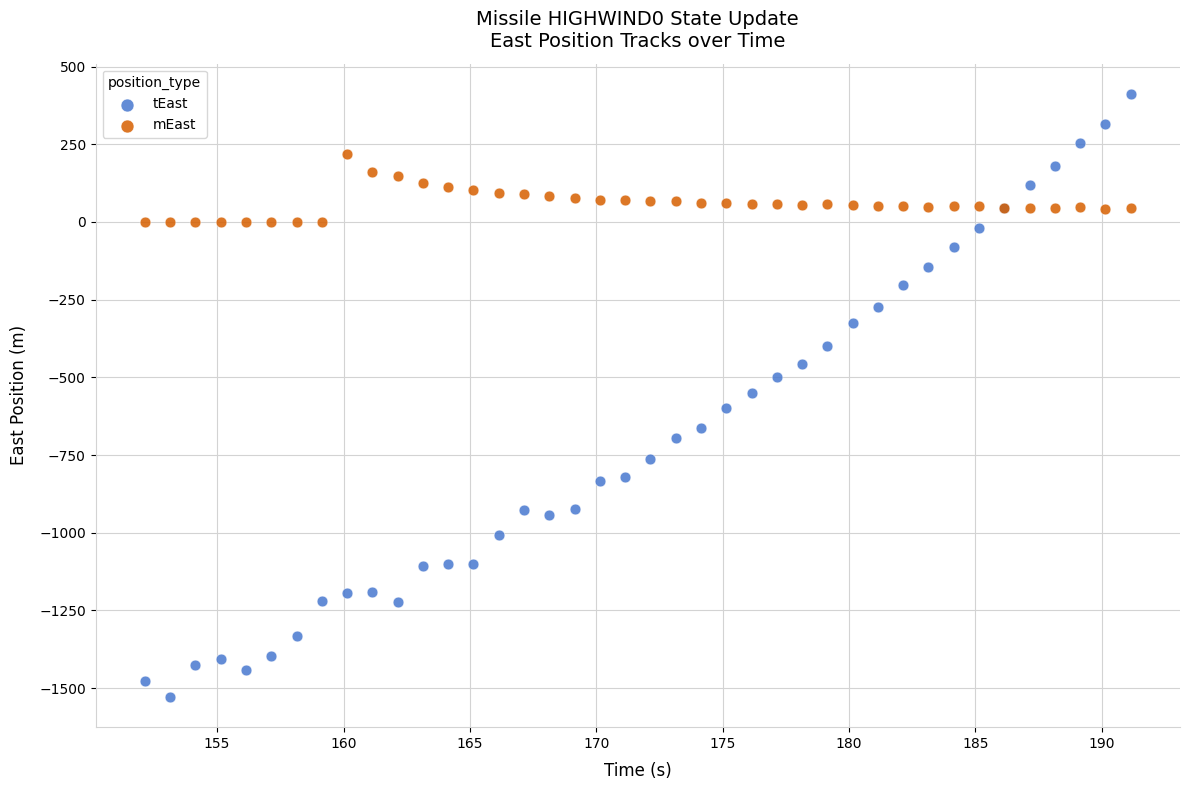

What are all the series names shown in the legend?

tEast, mEast